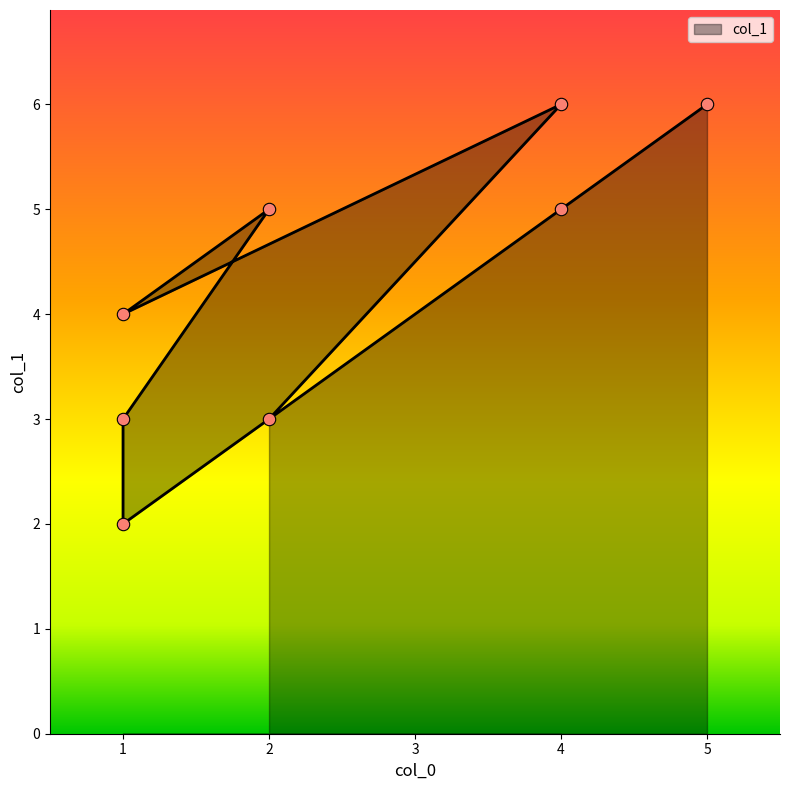

Which has a higher value, 2 or 4?

4